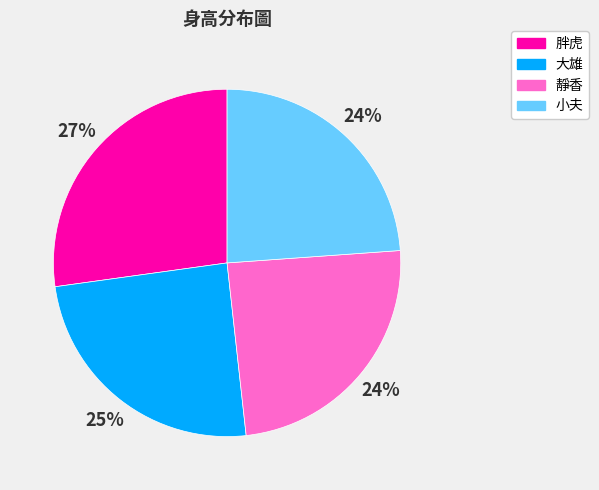

What is the ratio of the value at 小夫 to the value at 大雄?

1.0